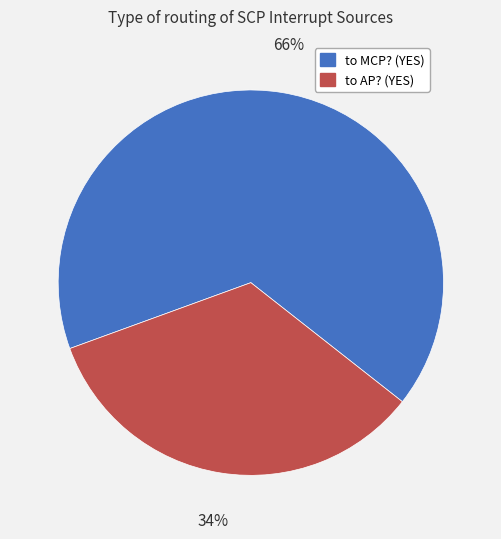

Between to AP? (YES) and to MCP? (YES), which is larger?

to MCP? (YES)